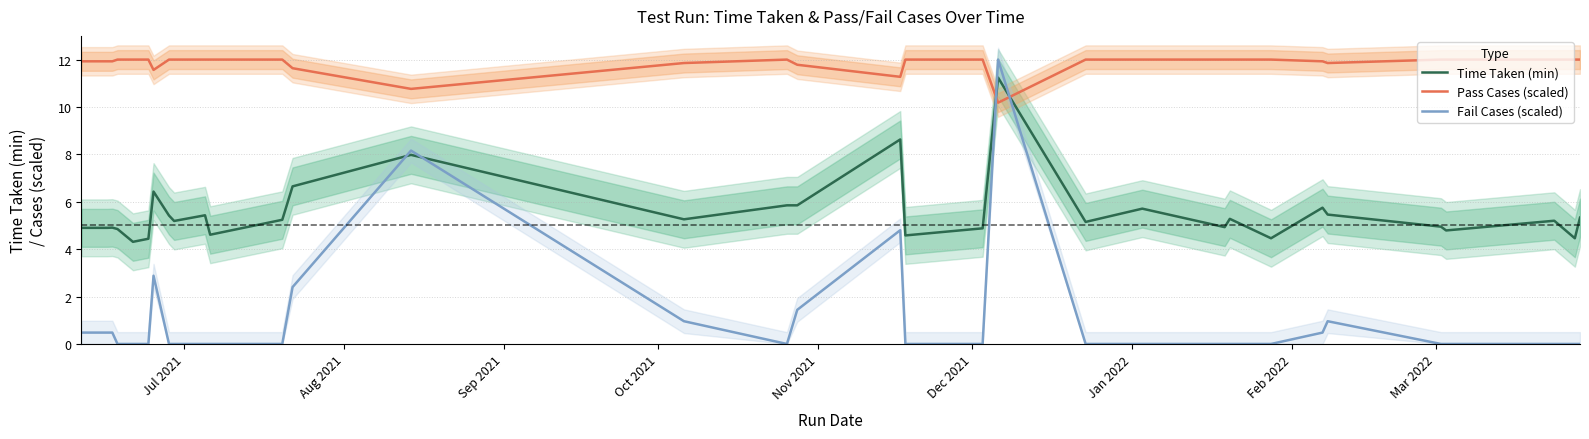

What is the highest value of the Pass Cases (scaled) series?

12.0